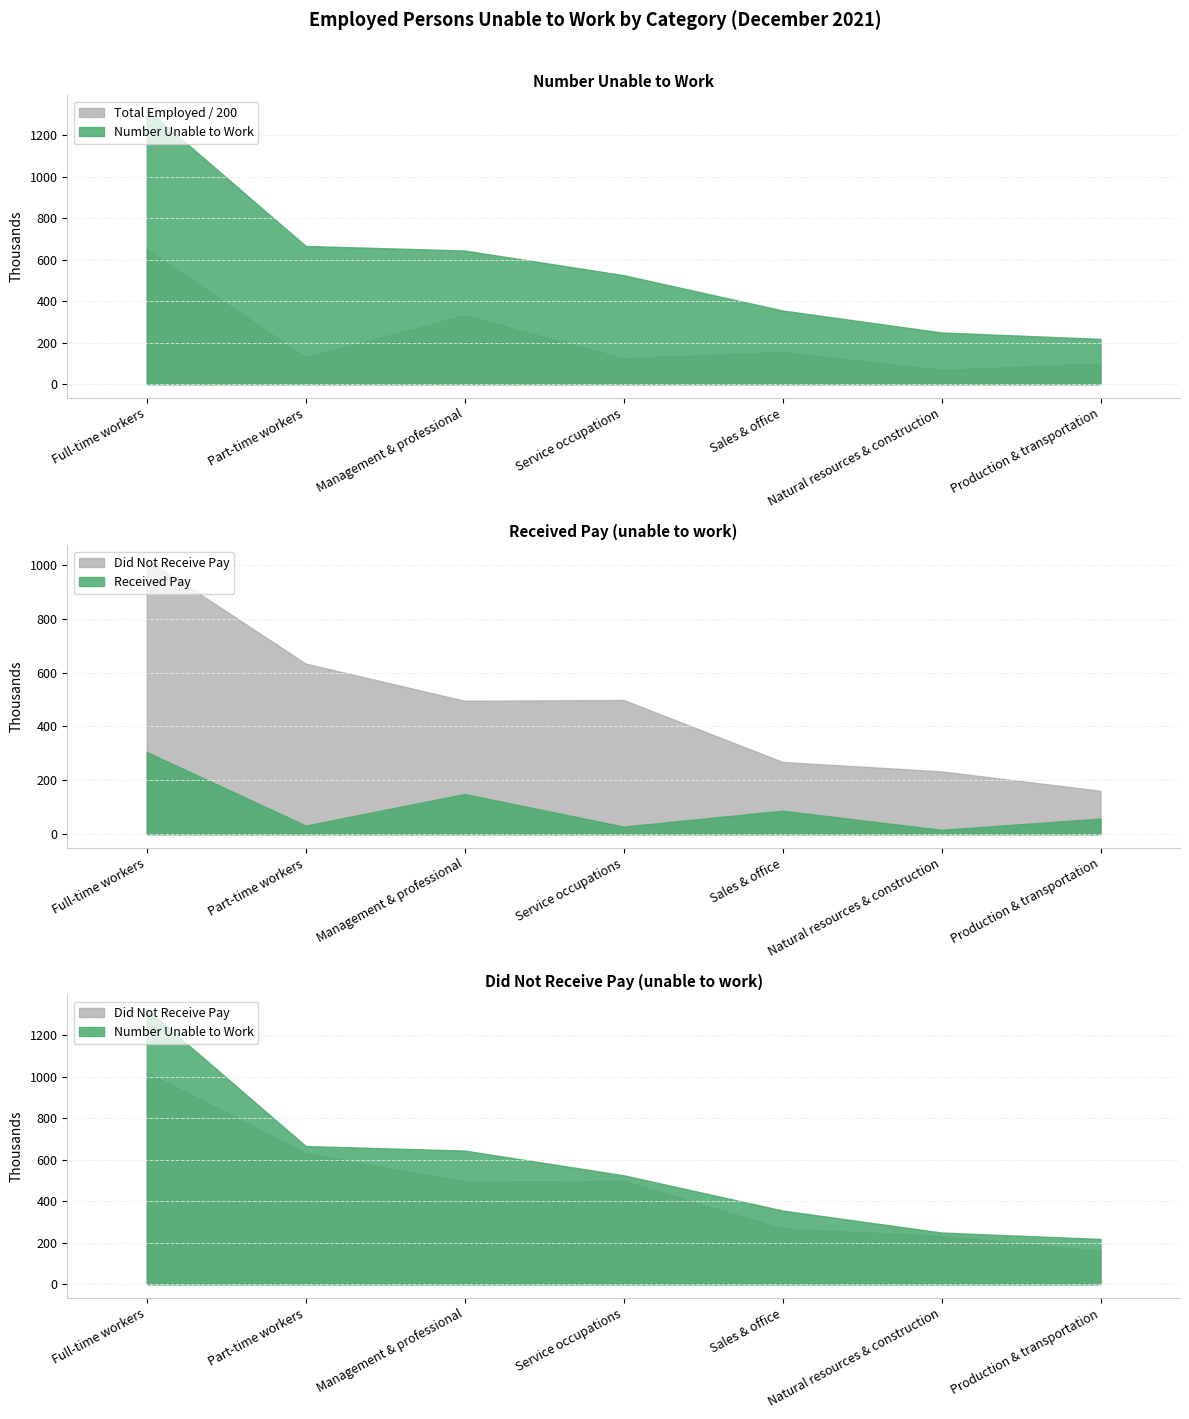

Is it true that Total employed equals 24821 at Service occupations?

True